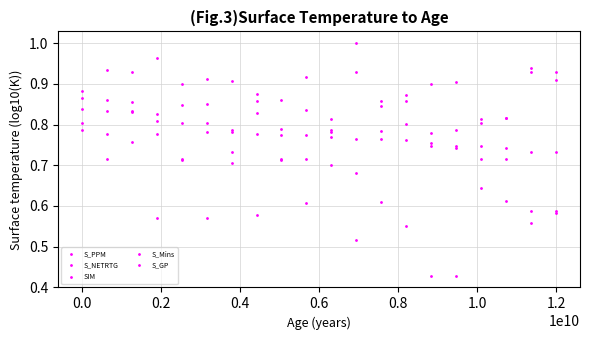

What is the average value of the S_Mins series?

0.8